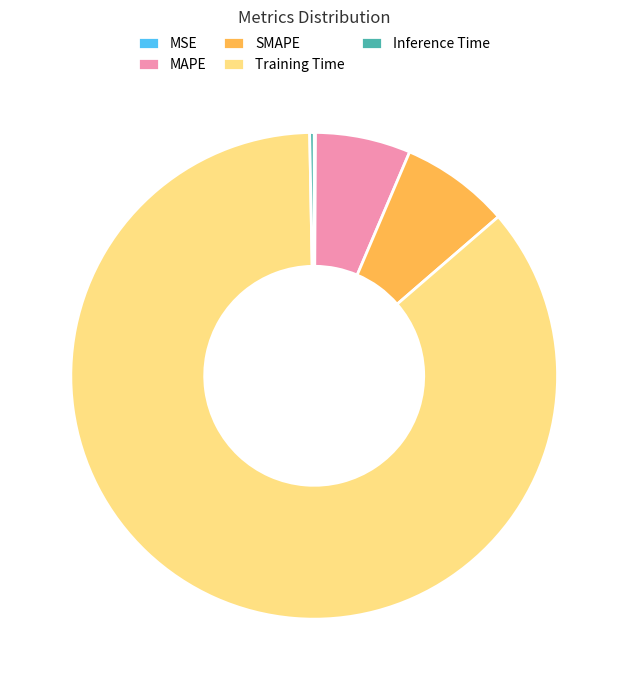

What is the largest slice in the pie chart?

Training Time